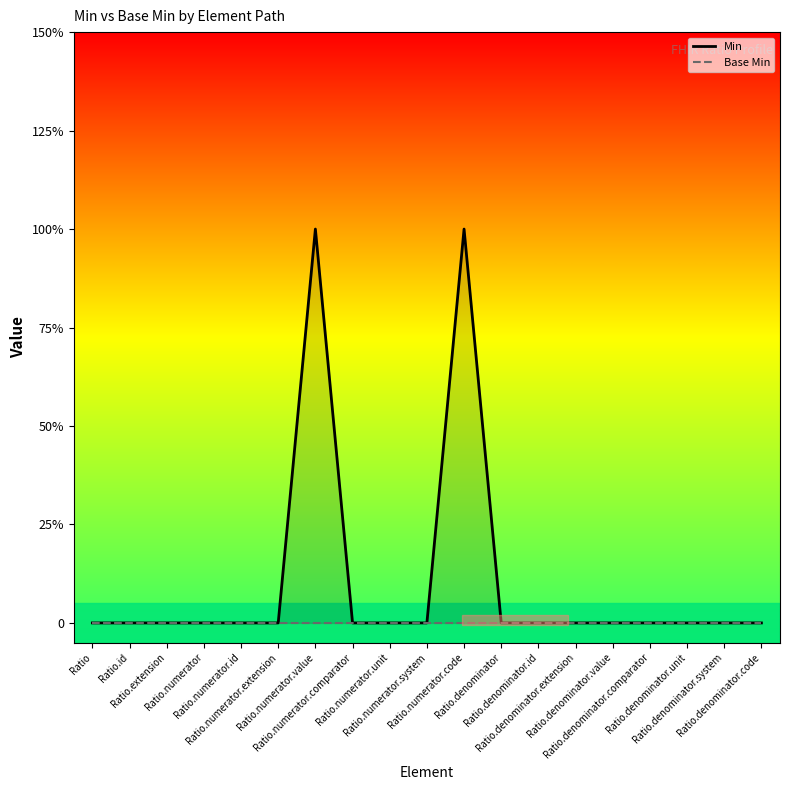

List the labels in order of Base Min value, largest first.

Ratio, Ratio.id, Ratio.extension, Ratio.numerator, Ratio.numerator.id, Ratio.numerator.extension, Ratio.numerator.value, Ratio.numerator.comparator, Ratio.numerator.unit, Ratio.numerator.system, Ratio.numerator.code, Ratio.denominator, Ratio.denominator.id, Ratio.denominator.extension, Ratio.denominator.value, Ratio.denominator.comparator, Ratio.denominator.unit, Ratio.denominator.system, Ratio.denominator.code